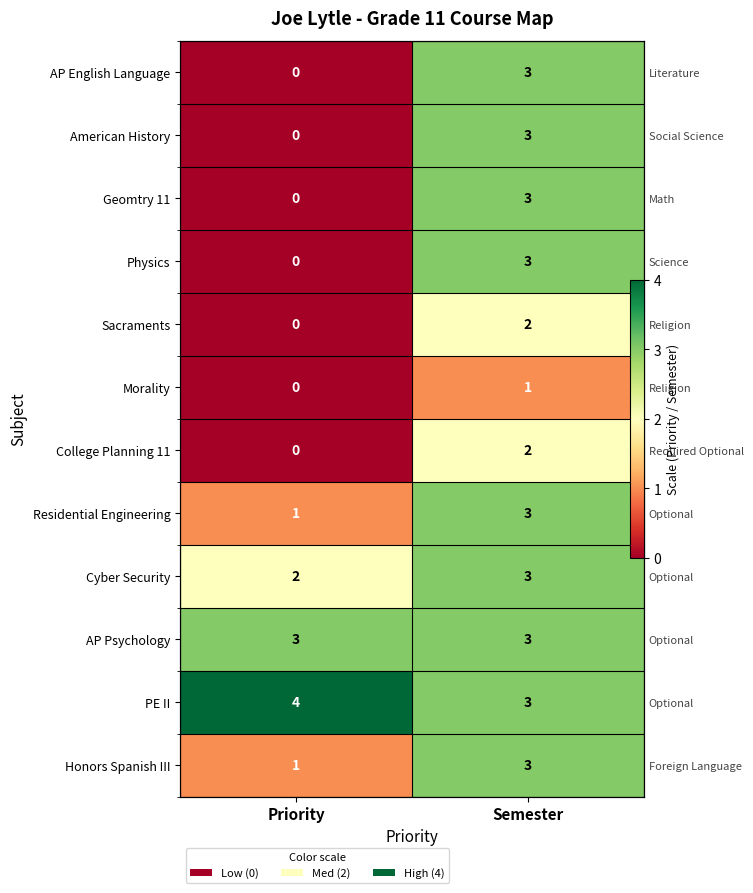

The AP Psychology series shows 4 at Semester. True or false?

False